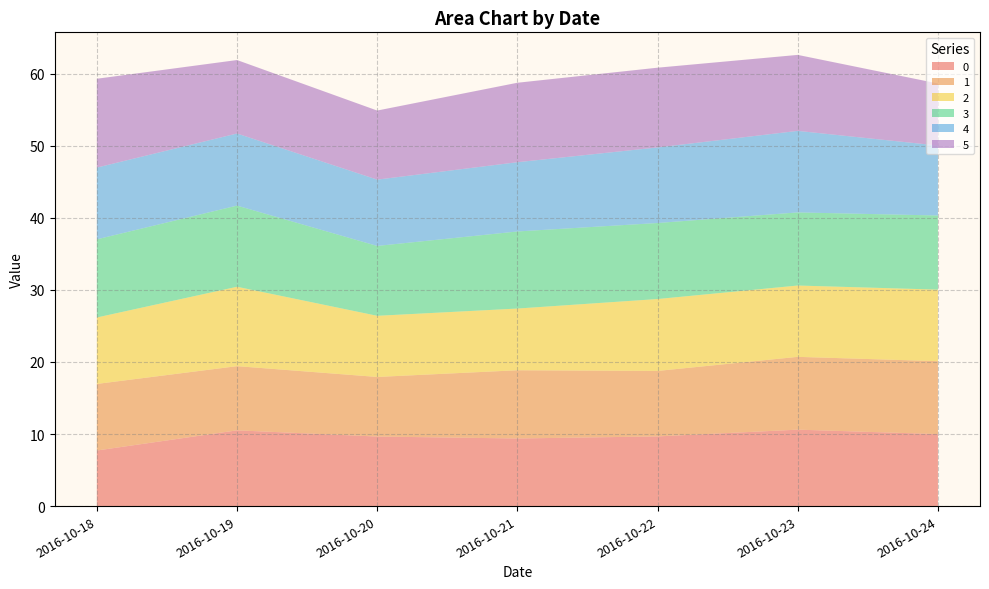

Reading left to right, transcribe all the data shown in this chart.

0: 7.7	10.5	9.7	9.4	9.7	10.6	10.0
1: 9.2	8.9	8.3	9.5	9.1	10.1	10.1
2: 9.2	11.0	8.5	8.6	10.0	9.9	9.9
3: 10.8	11.3	9.7	10.7	10.6	10.1	10.3
4: 10.0	10.0	9.2	9.6	10.5	11.3	9.7
5: 12.3	10.2	9.6	11.0	11.1	10.5	8.6